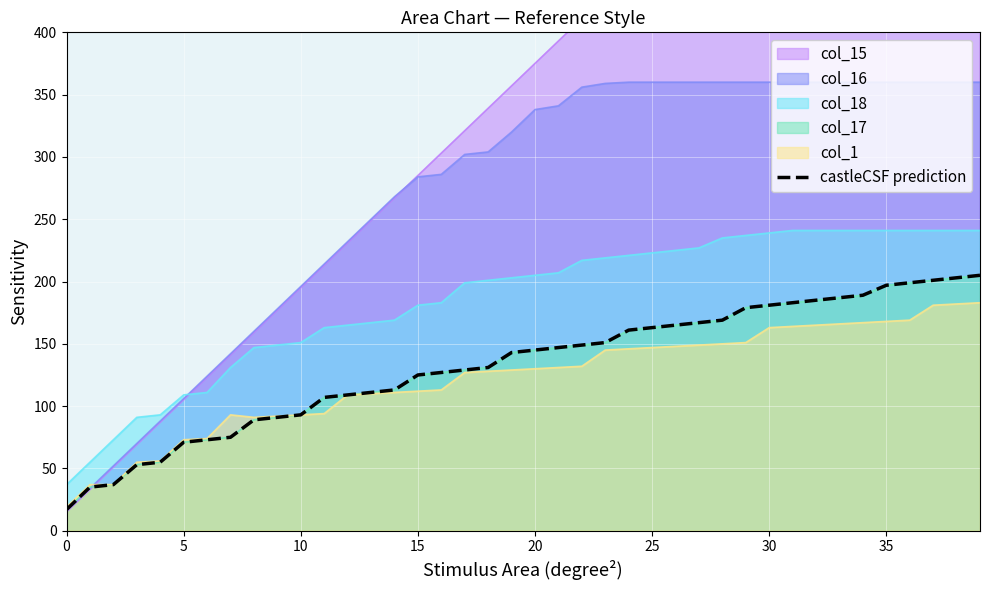

What is the change in value from 11 to 34?

+82